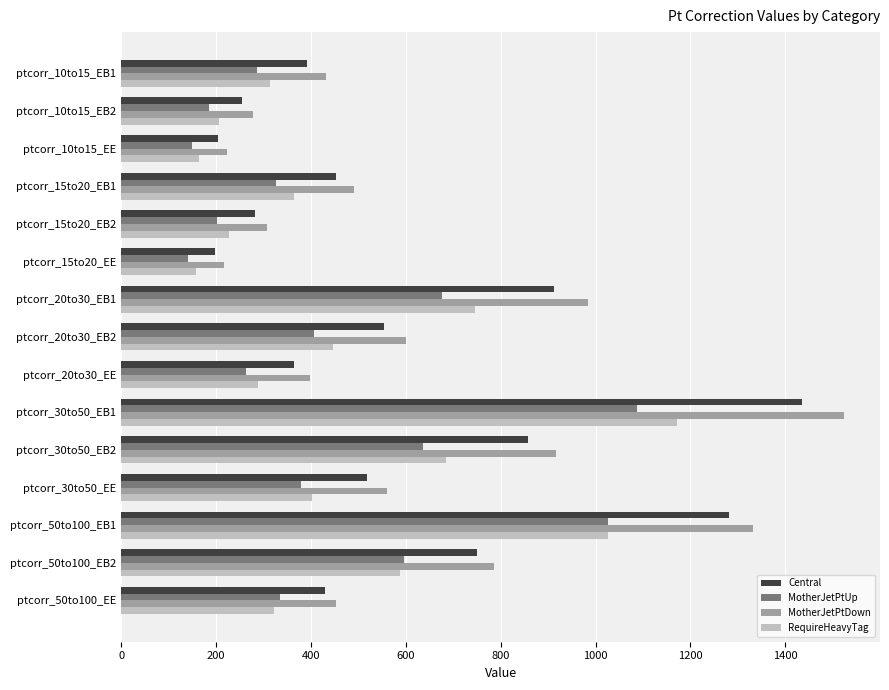

At which category is the sum across all series the highest?

ptcorr_30to50_EB1